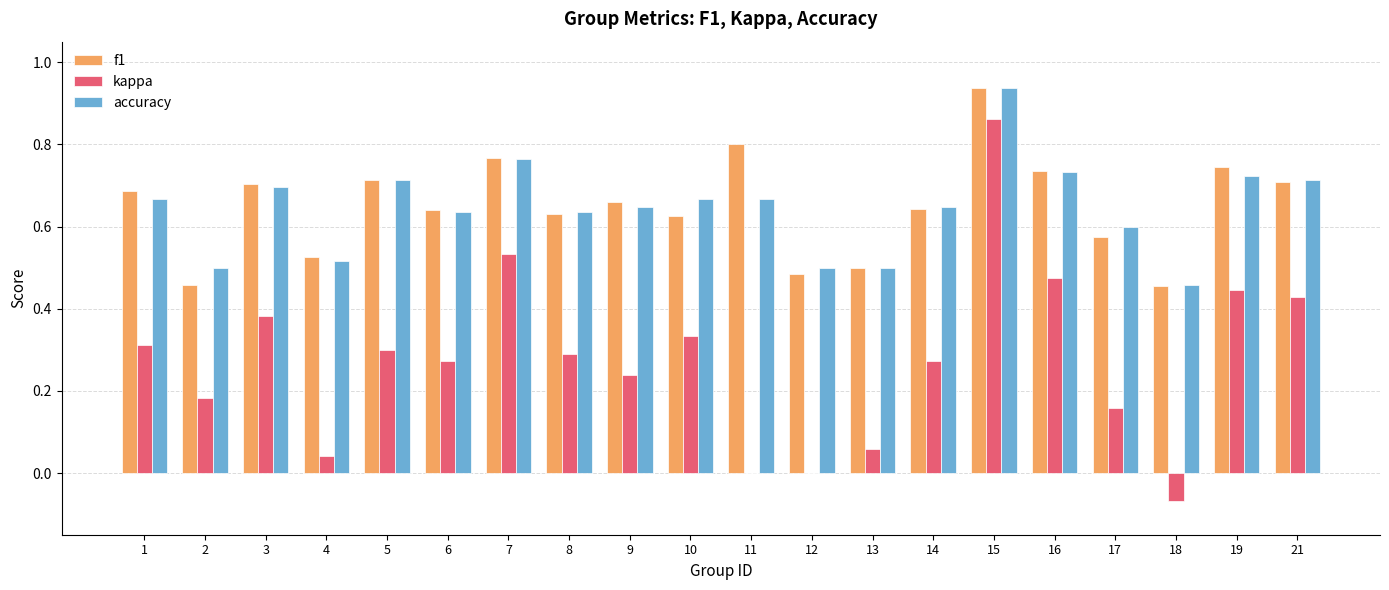

Are the bars grouped side by side (vs. stacked)?

Yes